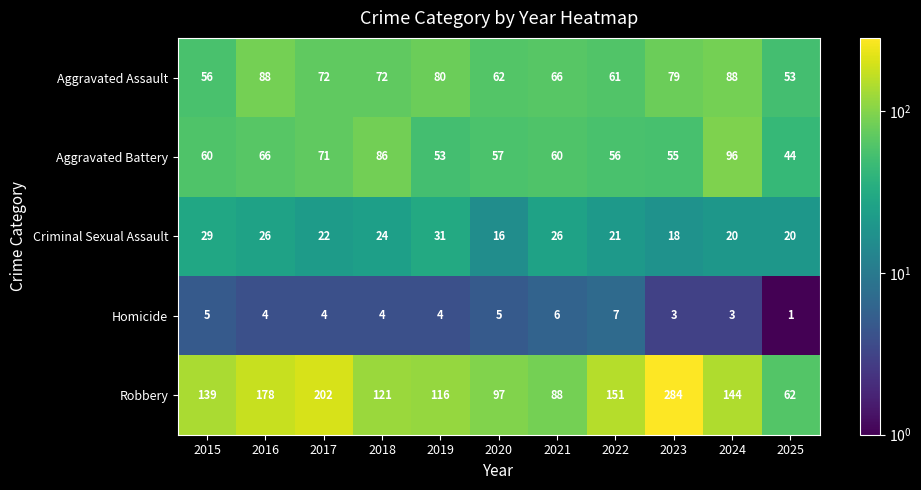

What is the difference between the Homicide values at 2025 and 2015?

4